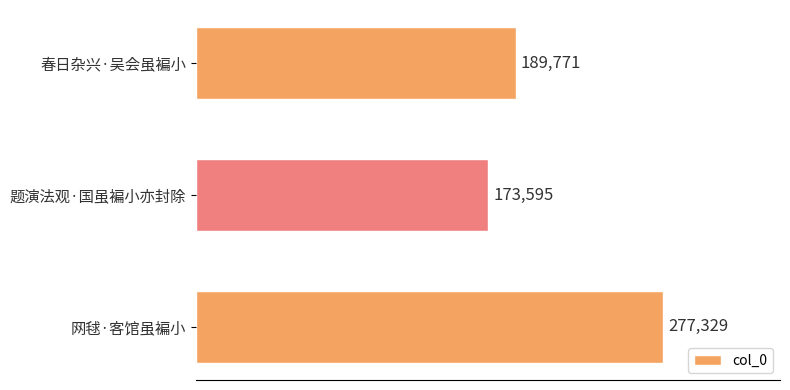

Which label corresponds to the largest value in the chart?

网毬·客馆虽褊小